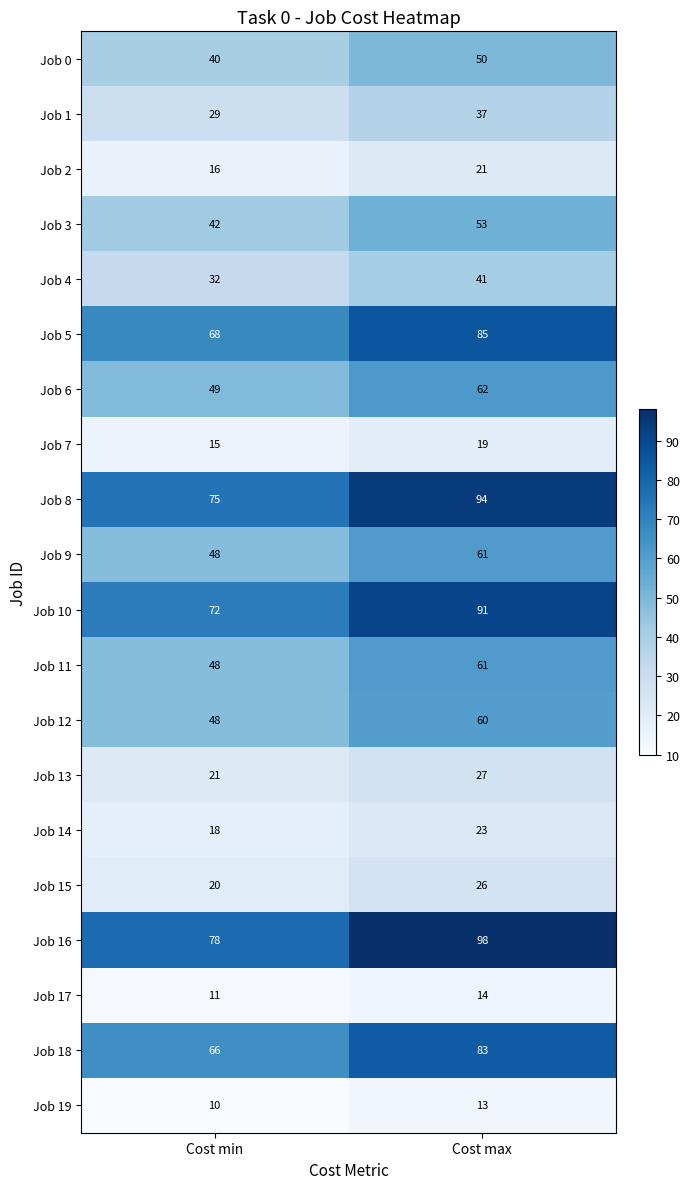

Rank the categories by Job 2 value from lowest to highest.

Cost min, Cost max